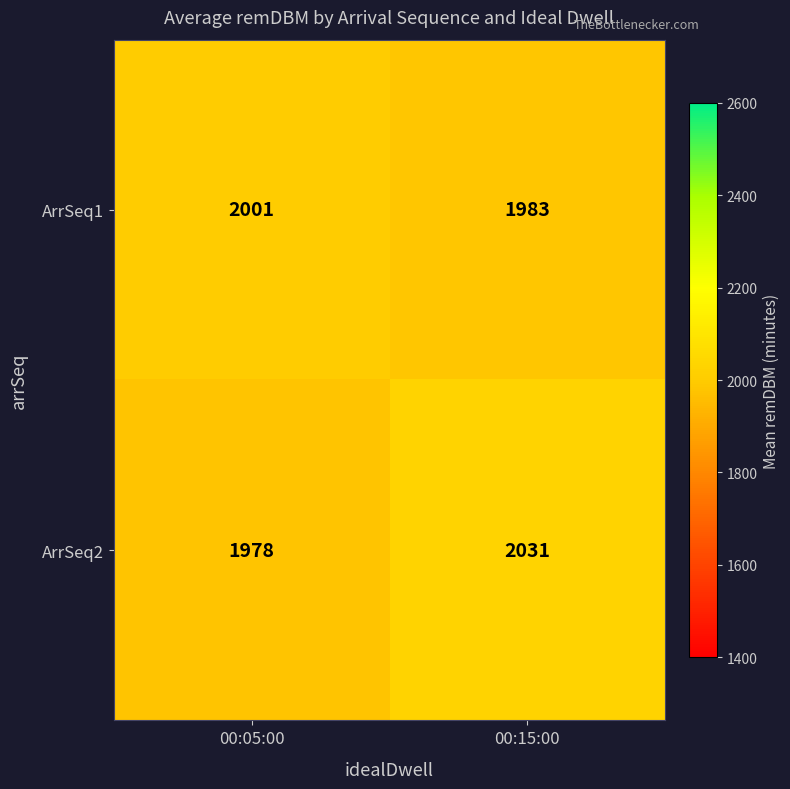

What is the sum of the ArrSeq2 values at 00:05:00 and 00:15:00?

4009